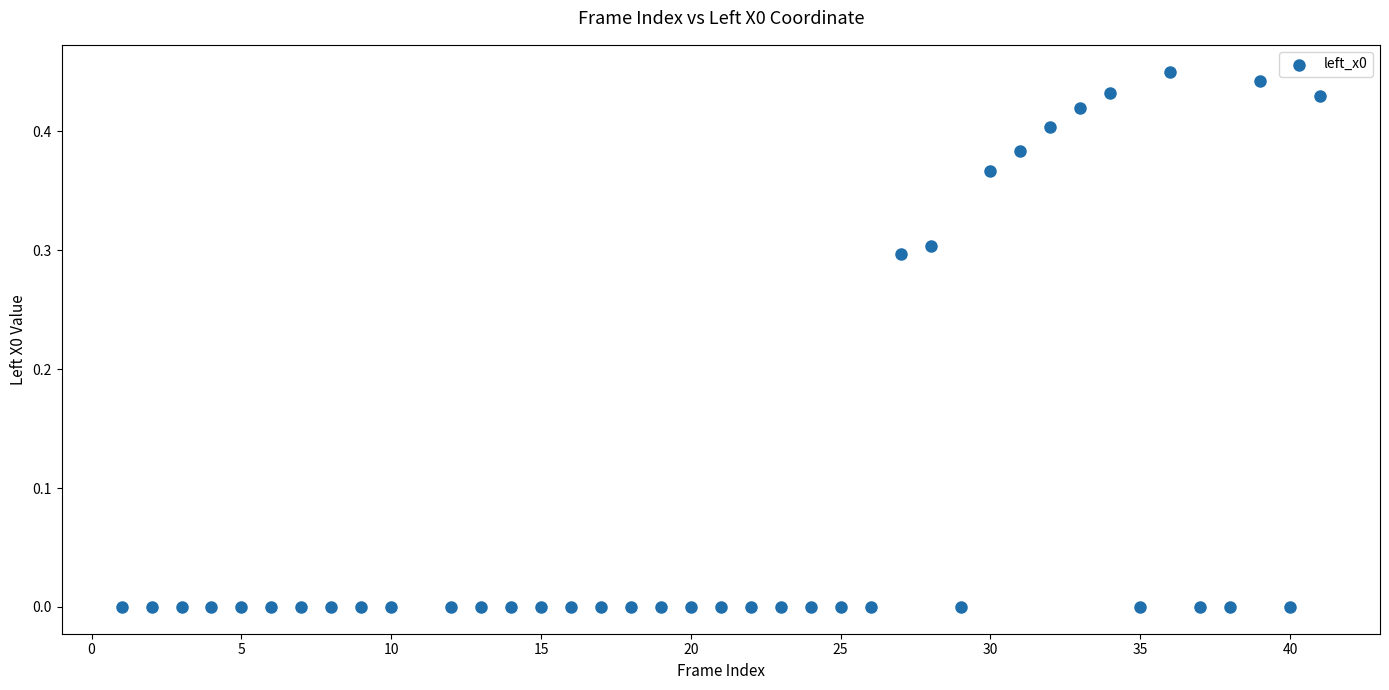

What is the range of X values (max minus min)?

40.0